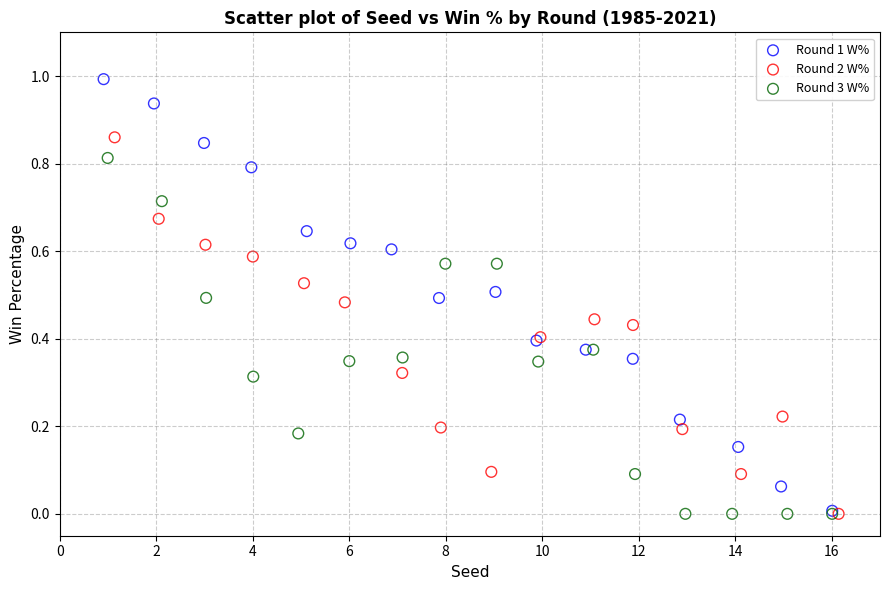

Which series contains the highest Y value?

Round 1 W%